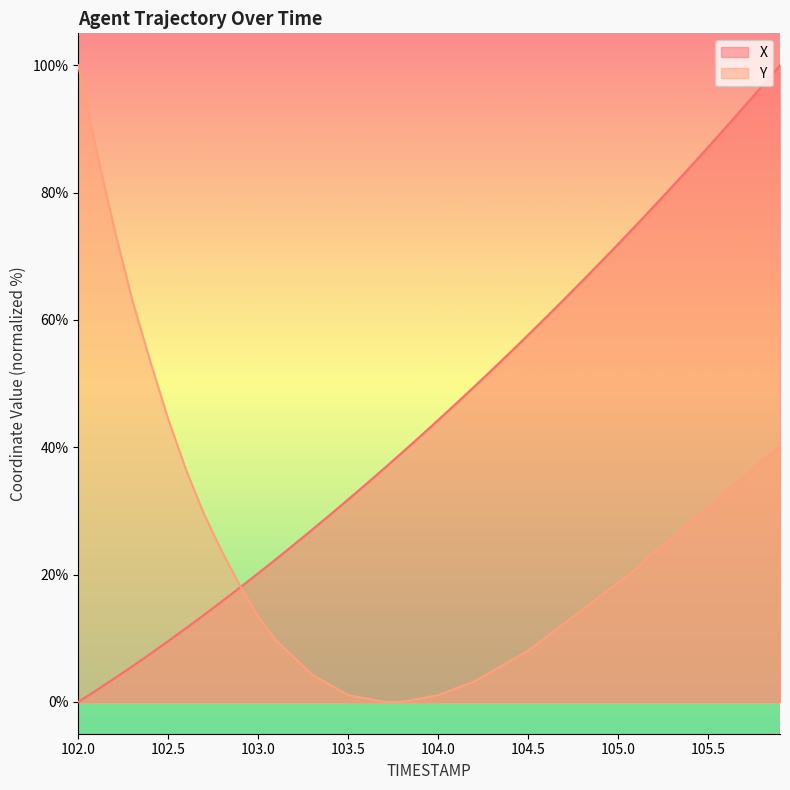

Where does the X series first go above 44?

104.0